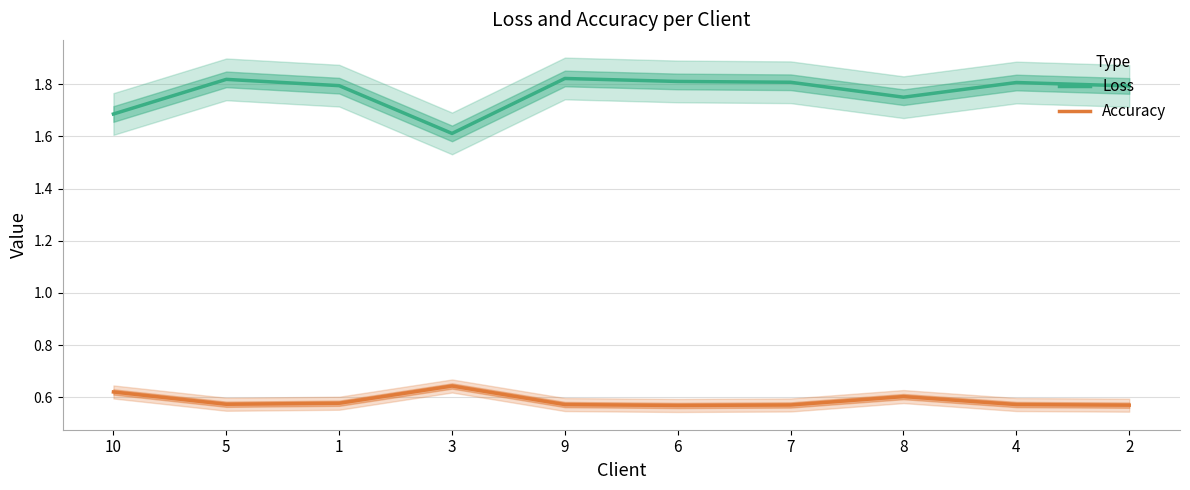

How many categories are shown in the chart?

10